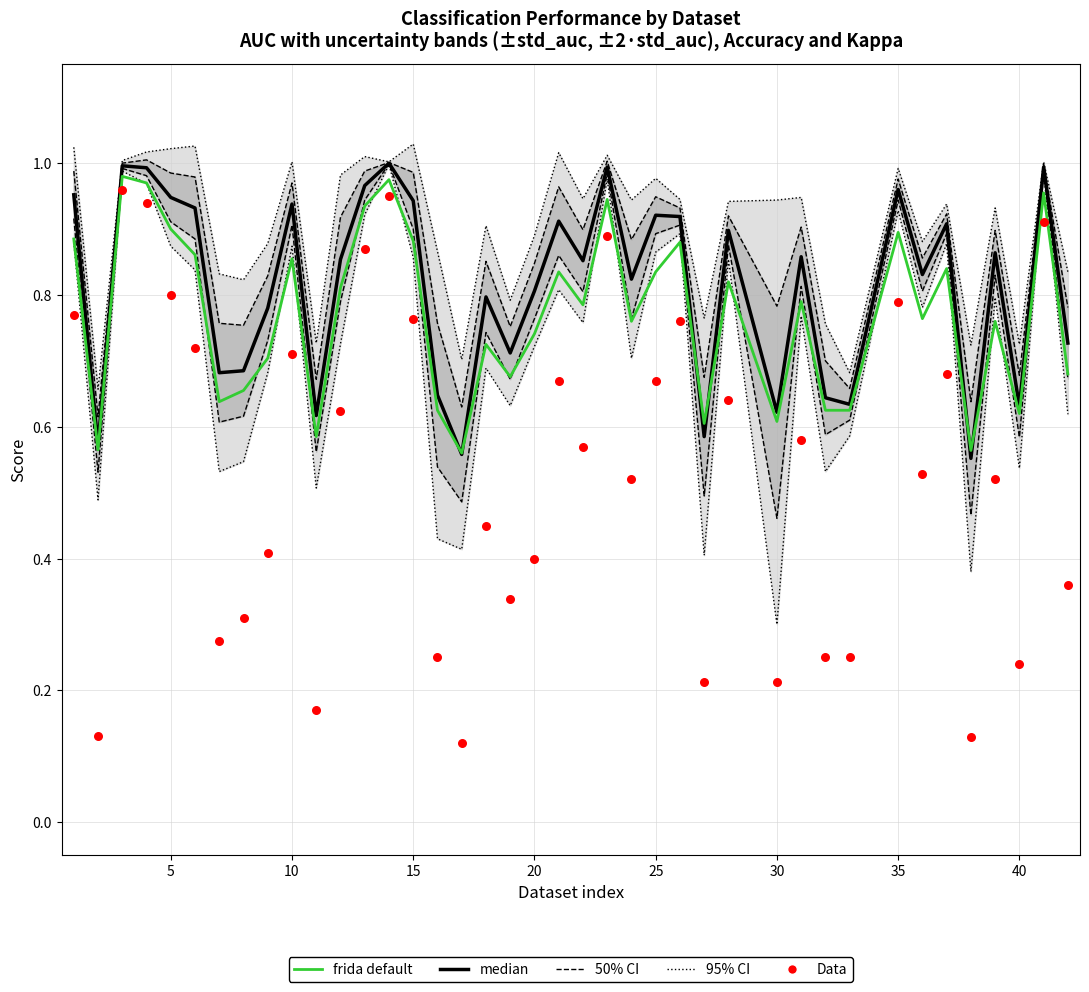

Which series reaches the minimum Y coordinate?

Data (kappa)